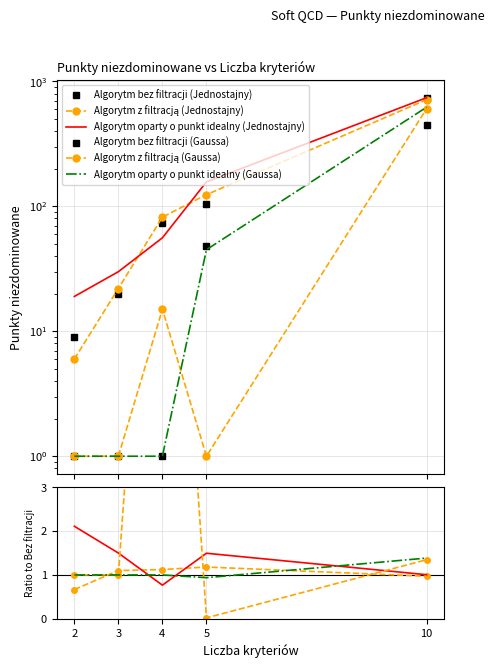

The value of Algorytm oparty o punkt idealny (Jednostajny) at 3 is 2.0. True or false?

False